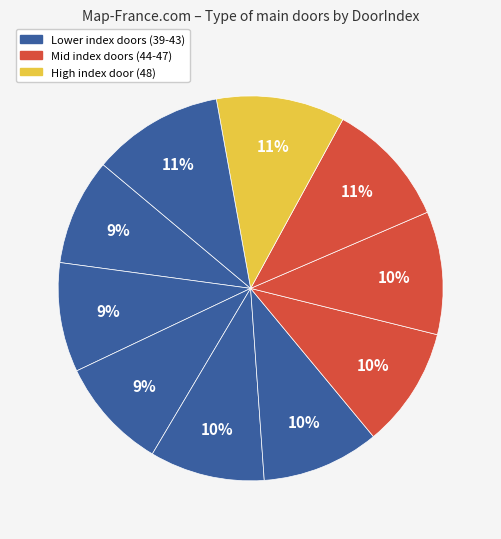

How many slices are in this pie chart?

10